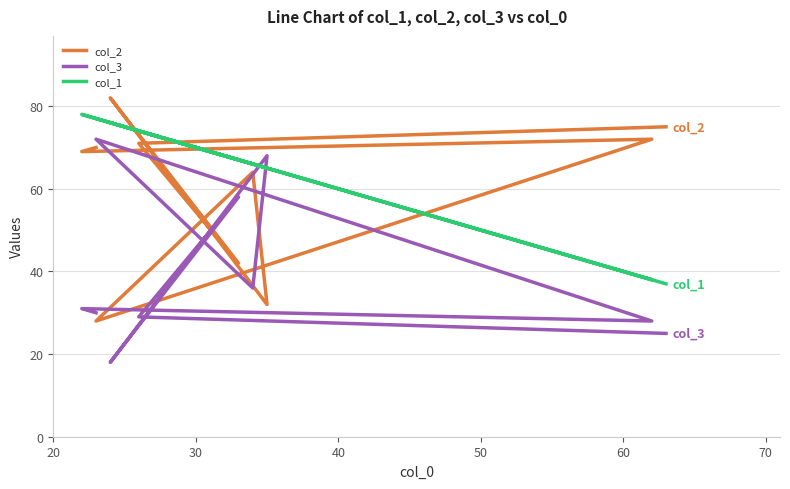

What is the difference between the maximum and minimum values in the col_1 series?

41